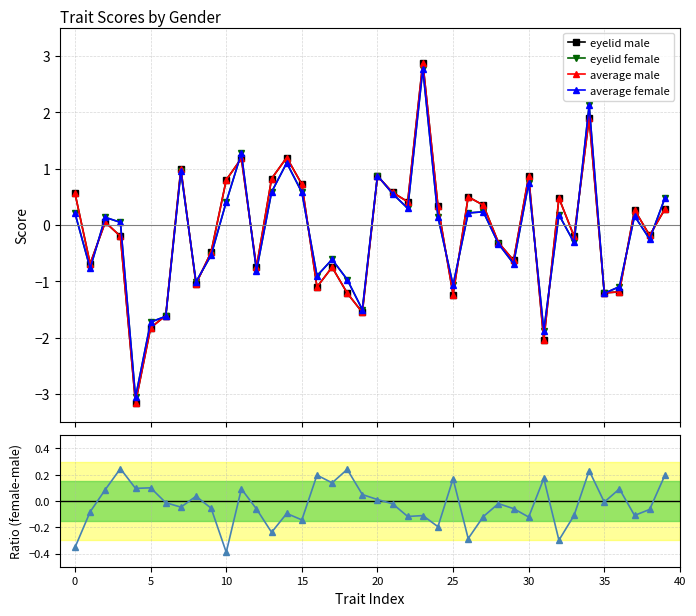

What is the maximum value shown in the chart?

2.9